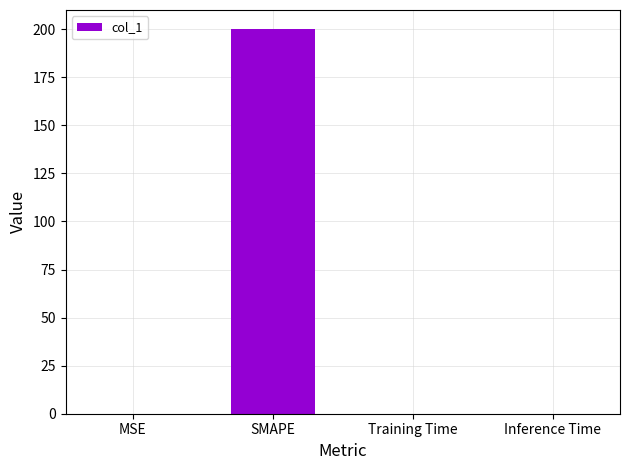

What is the maximum value shown in the chart?

200.0